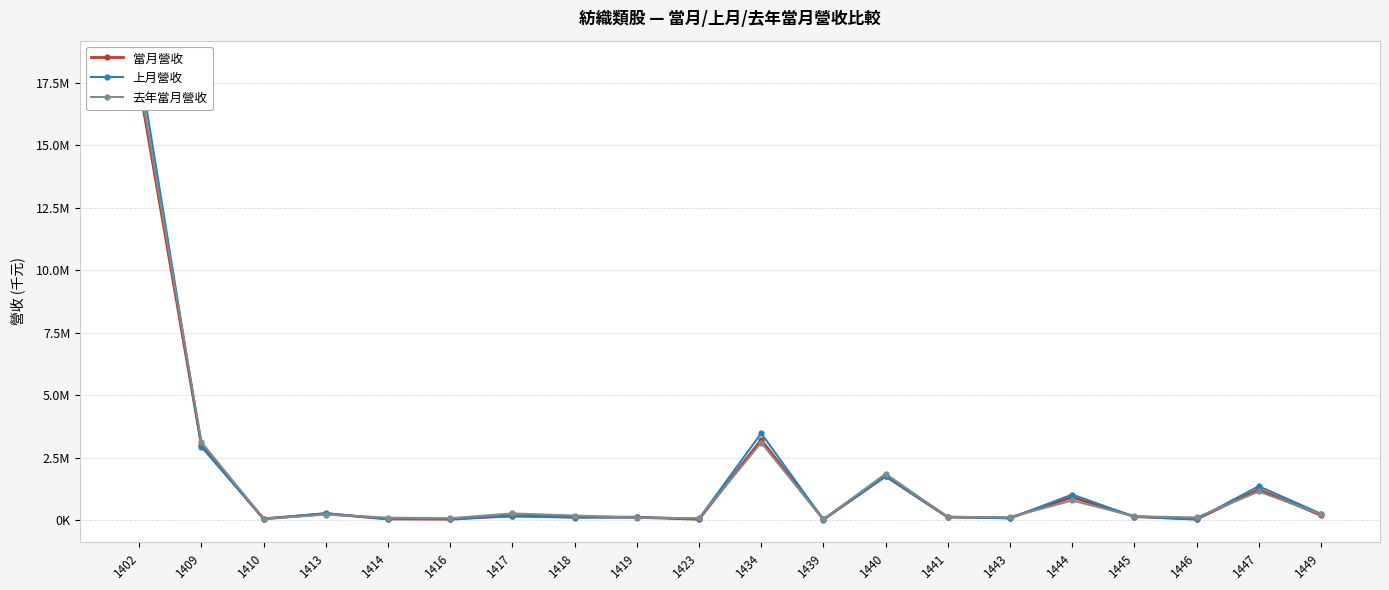

Count the number of data series in this chart.

3